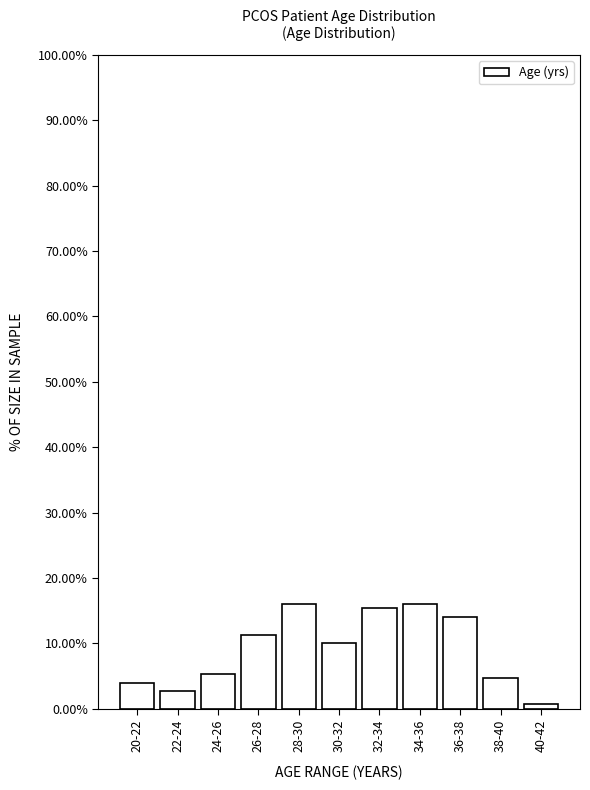

Reading left to right, transcribe all the data shown in this chart.

20-22=4.0	22-24=2.7	24-26=5.3	26-28=11.3	28-30=16.0	30-32=10.0	32-34=15.3	34-36=16.0	36-38=14.0	38-40=4.7	40-42=0.7